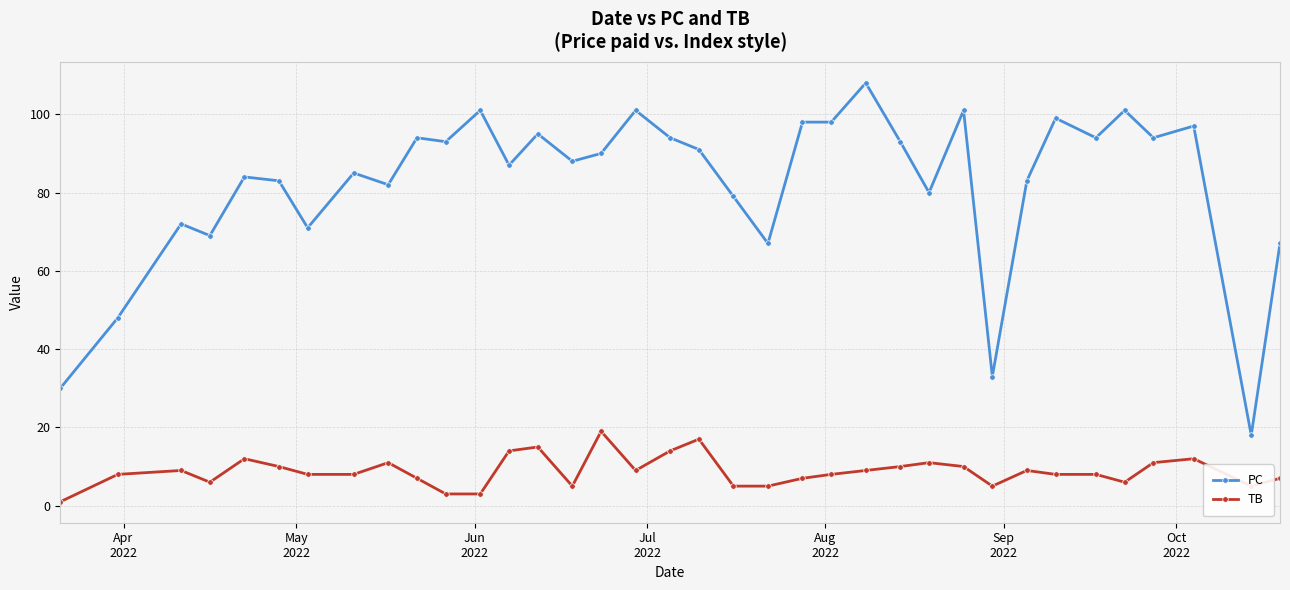

What is the value of the TB point at the 16th from the left?

19